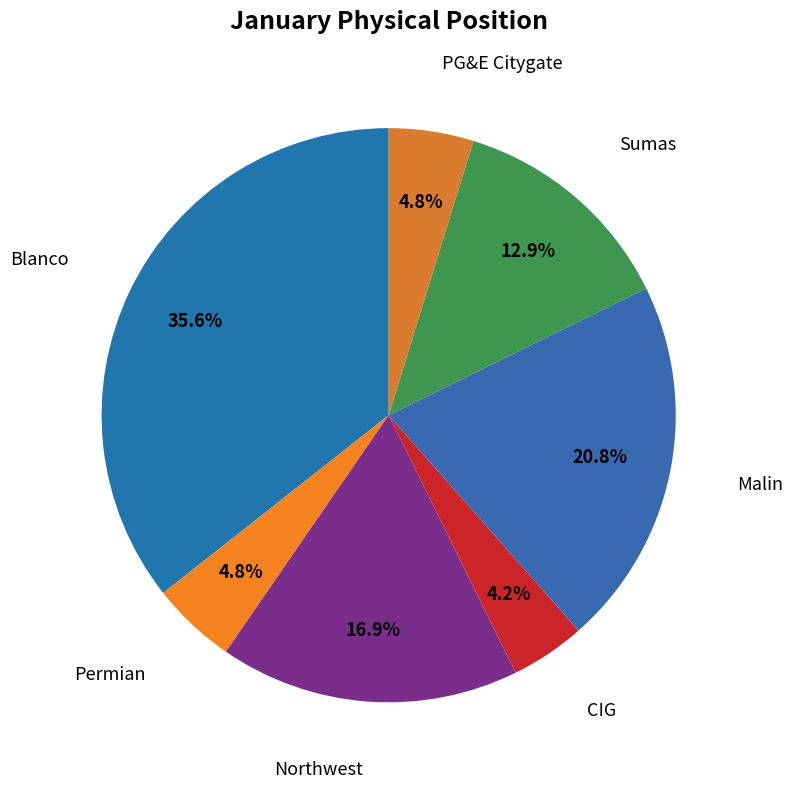

How many segments does this pie chart have?

7